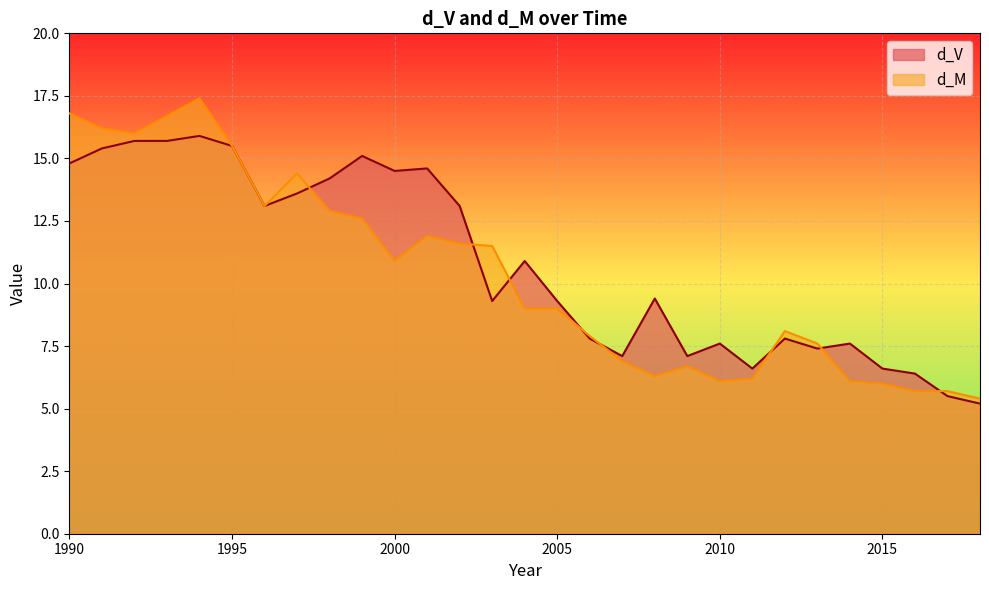

Which series changed the most between 1993 and 2015?

d_M